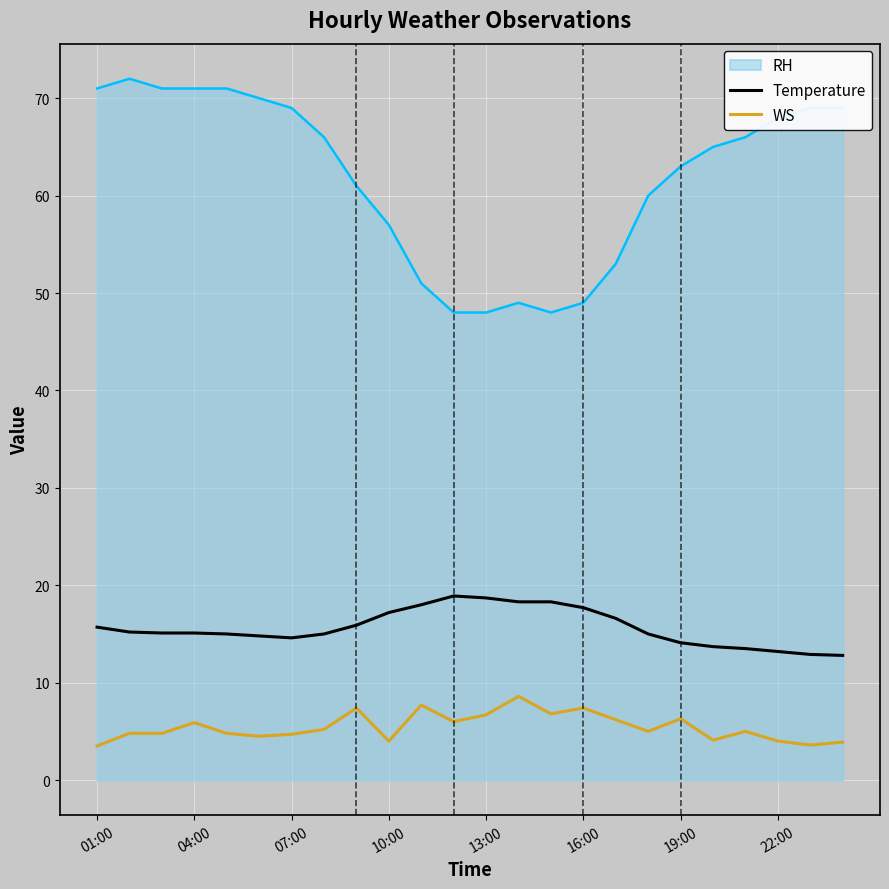

Rank the series by their maximum value, from lowest to highest.

WS, Temperature, RH